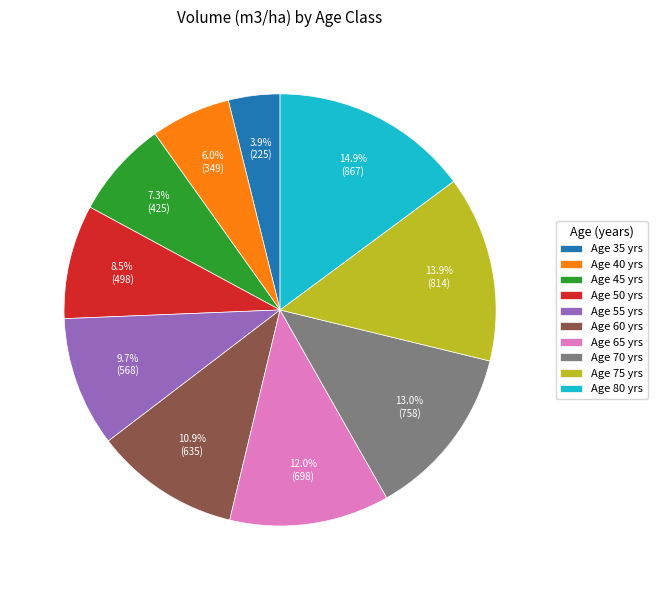

Which has a higher value, Age 65 yrs or Age 55 yrs?

Age 65 yrs